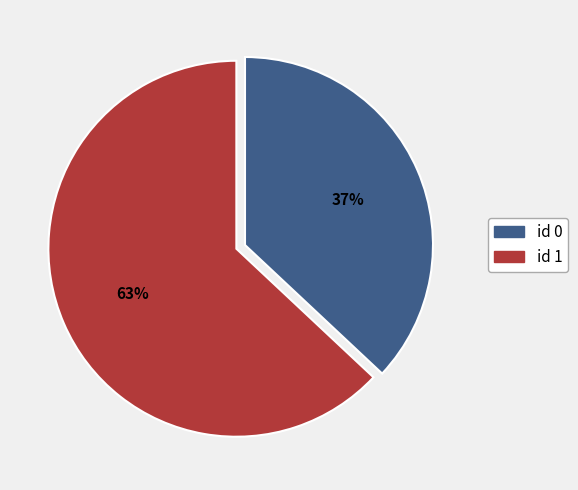

True or false: id 1 accounts for 63% of the total.

True